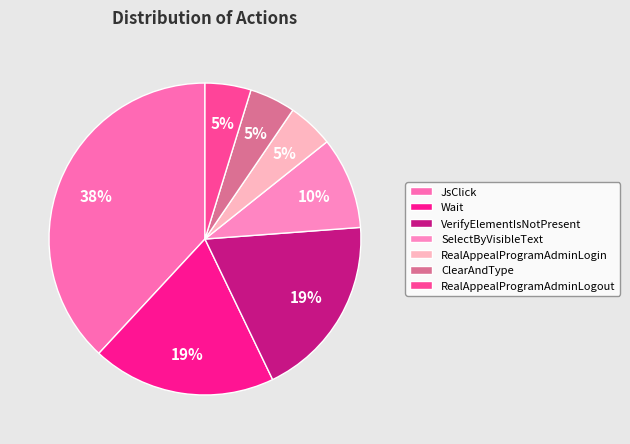

What percentage is the Wait slice, to the nearest percent?

19%